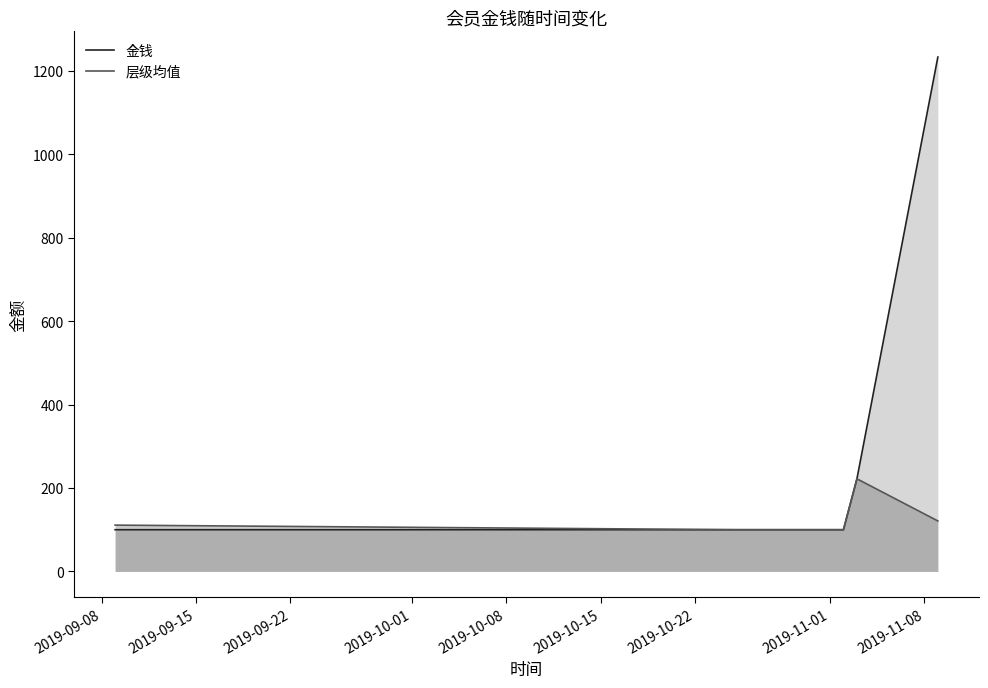

Which series has the widest spread of values?

金钱